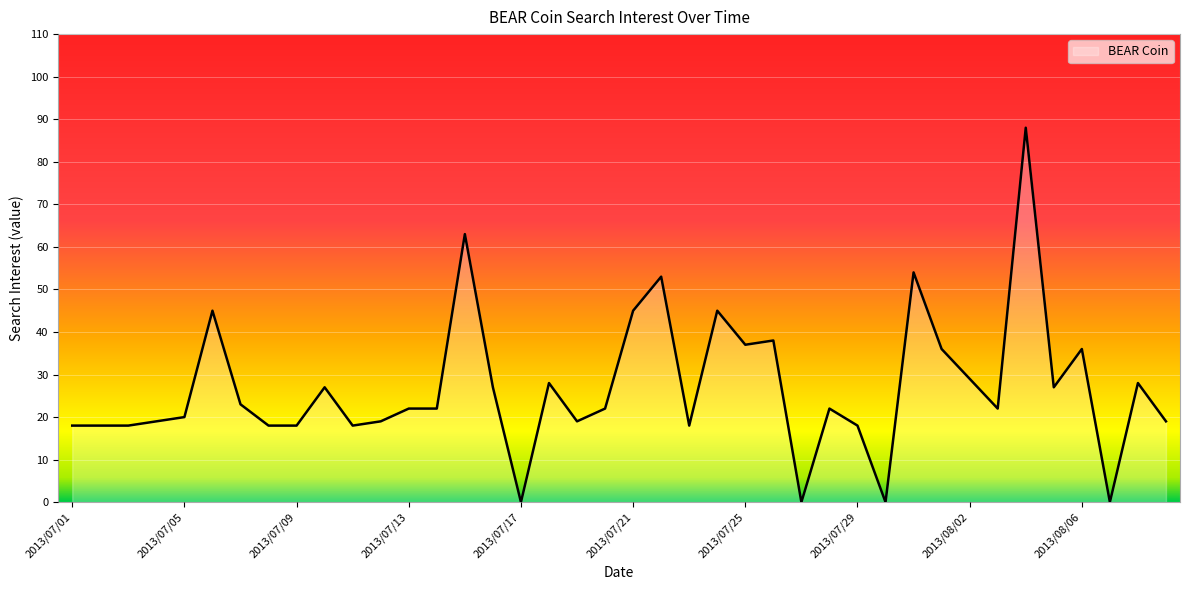

What is the maximum value shown in the chart?

88